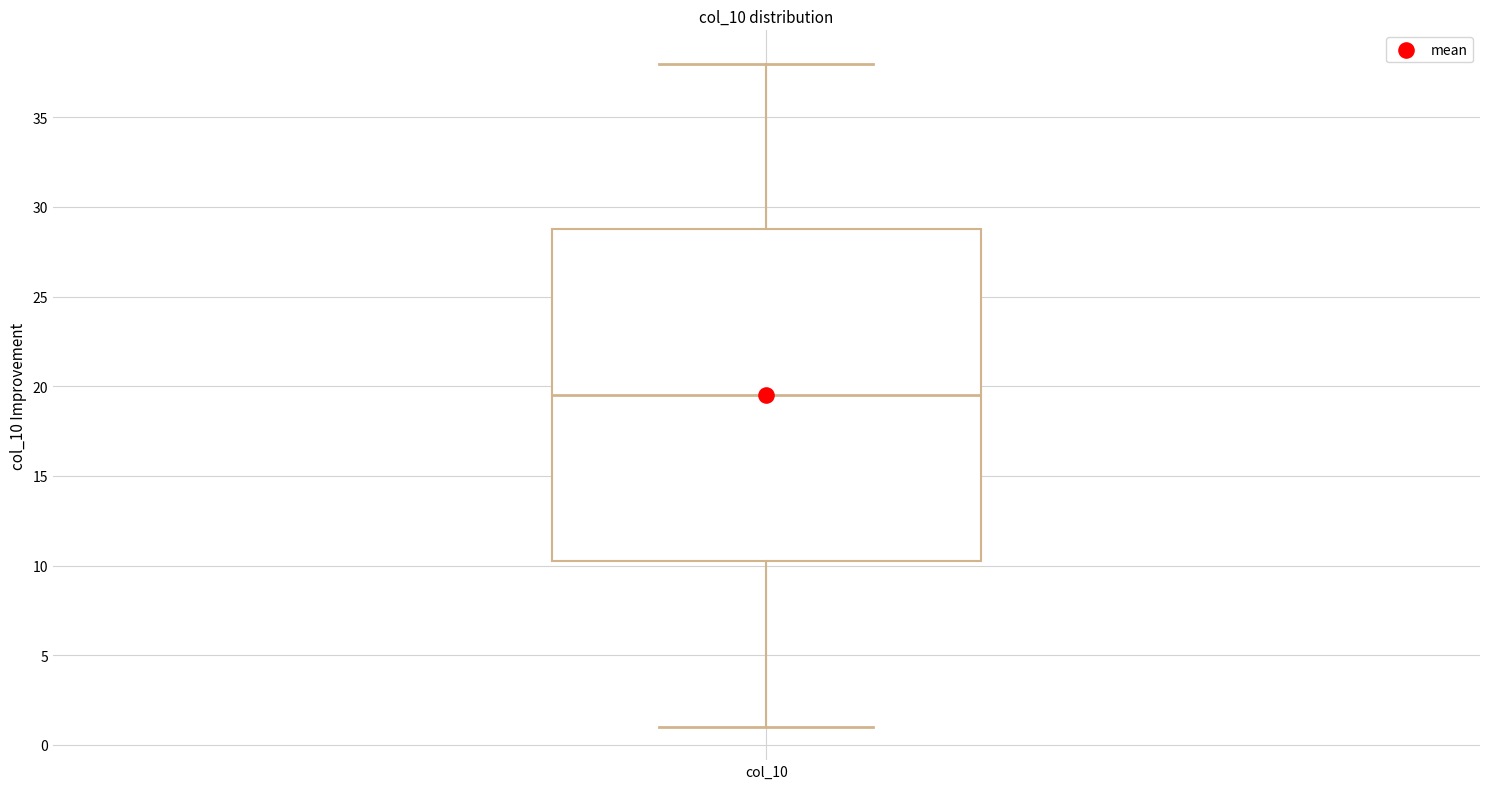

Where does the median line of the box for col_10 sit on the y-axis? The values are not printed on the chart, so give them approximately, as read against the axis.

19.5